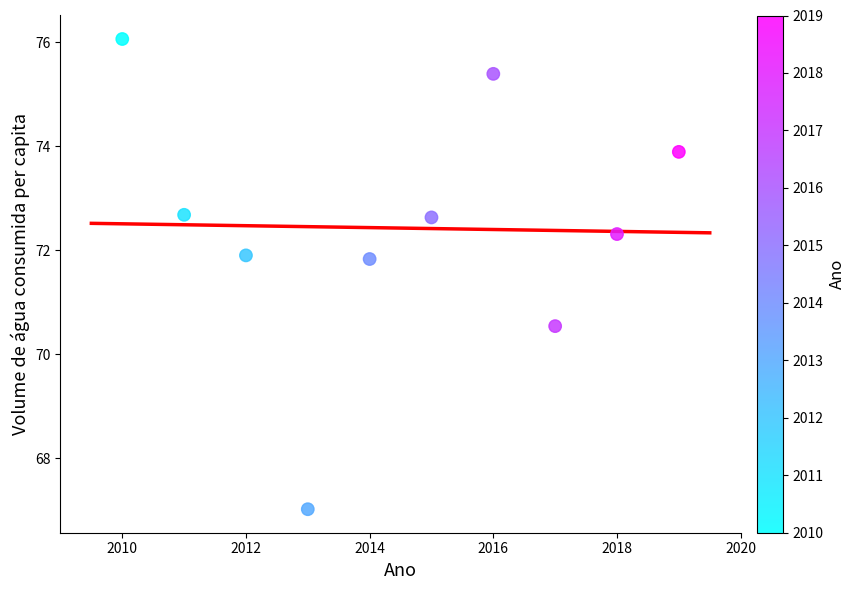

What is the range of X values (max minus min)?

9.0